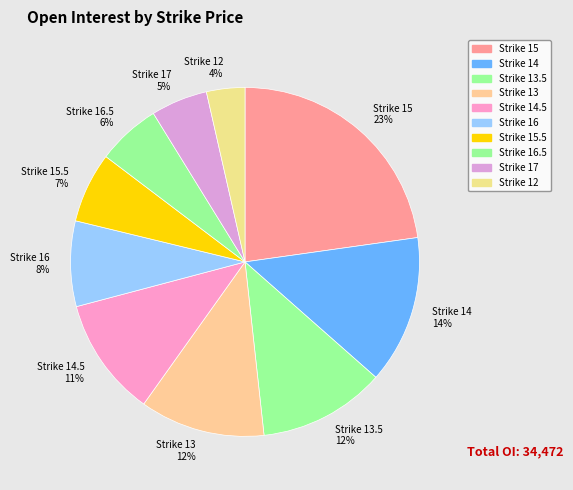

Is the sum of Strike 12 4% and Strike 13 12% greater than half?

No